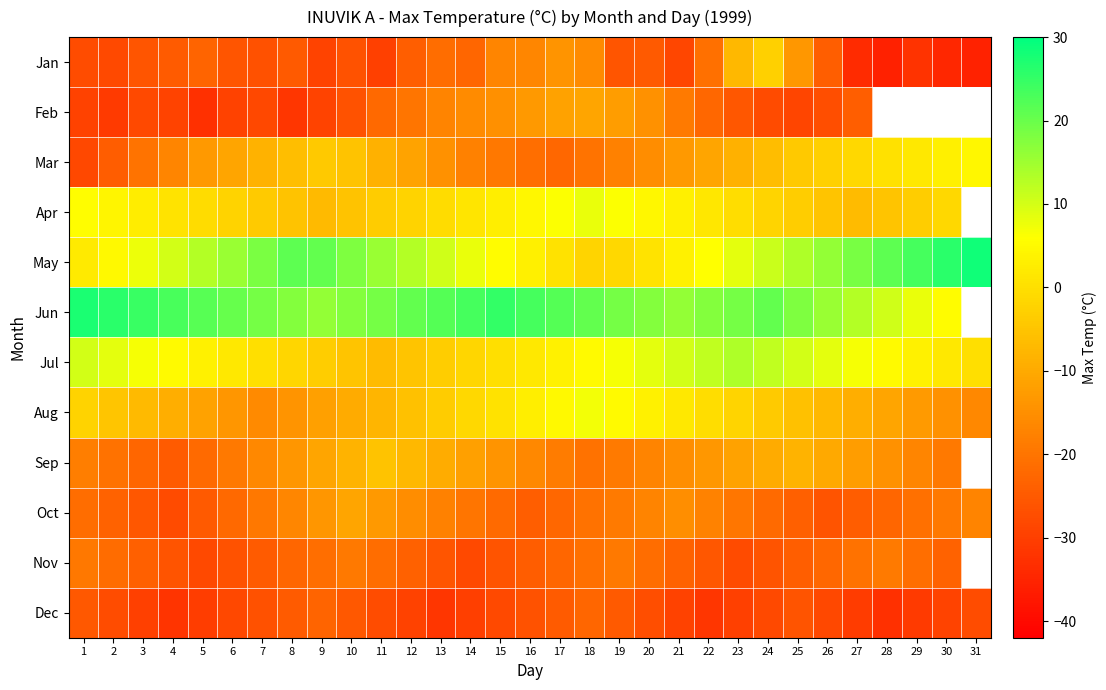

What is the smallest value displayed?

-35.7